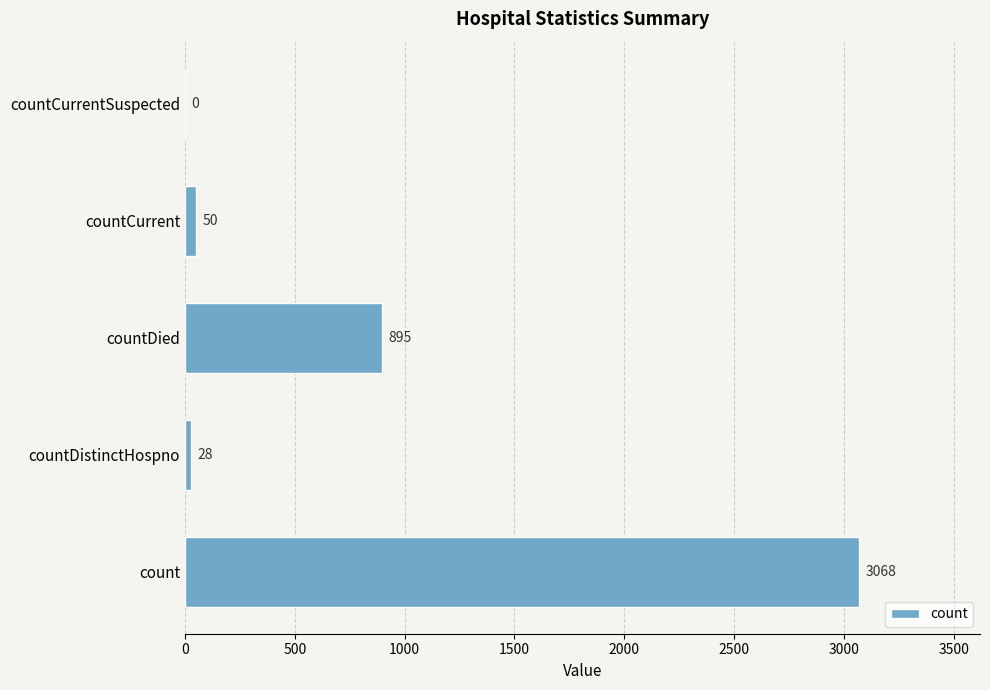

The chart shows a value of 2055 at count. True or false?

False